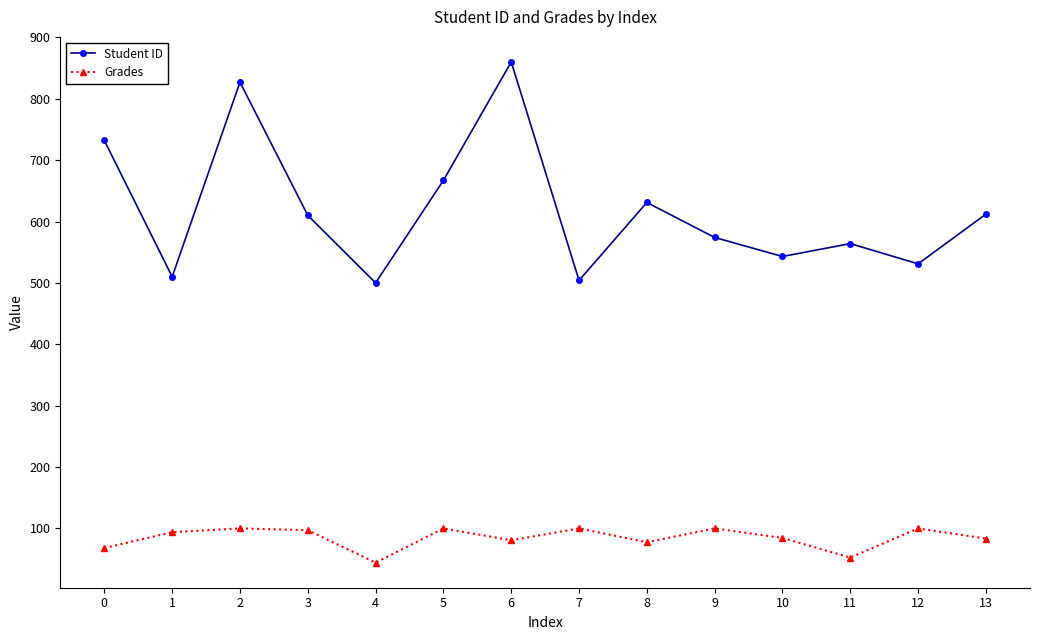

Which series has the largest range (max minus min)?

Student ID